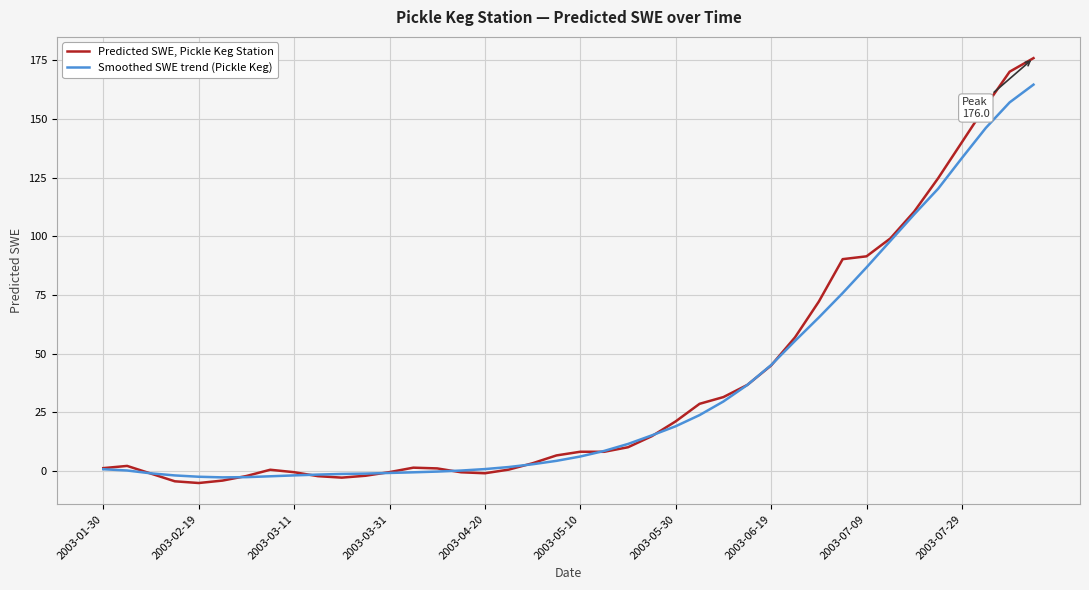

What is the smallest value displayed?

-5.1